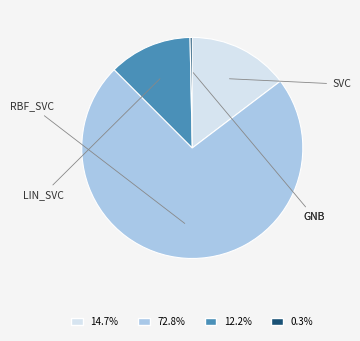

Is there any slice that represents more than half of the pie?

Yes